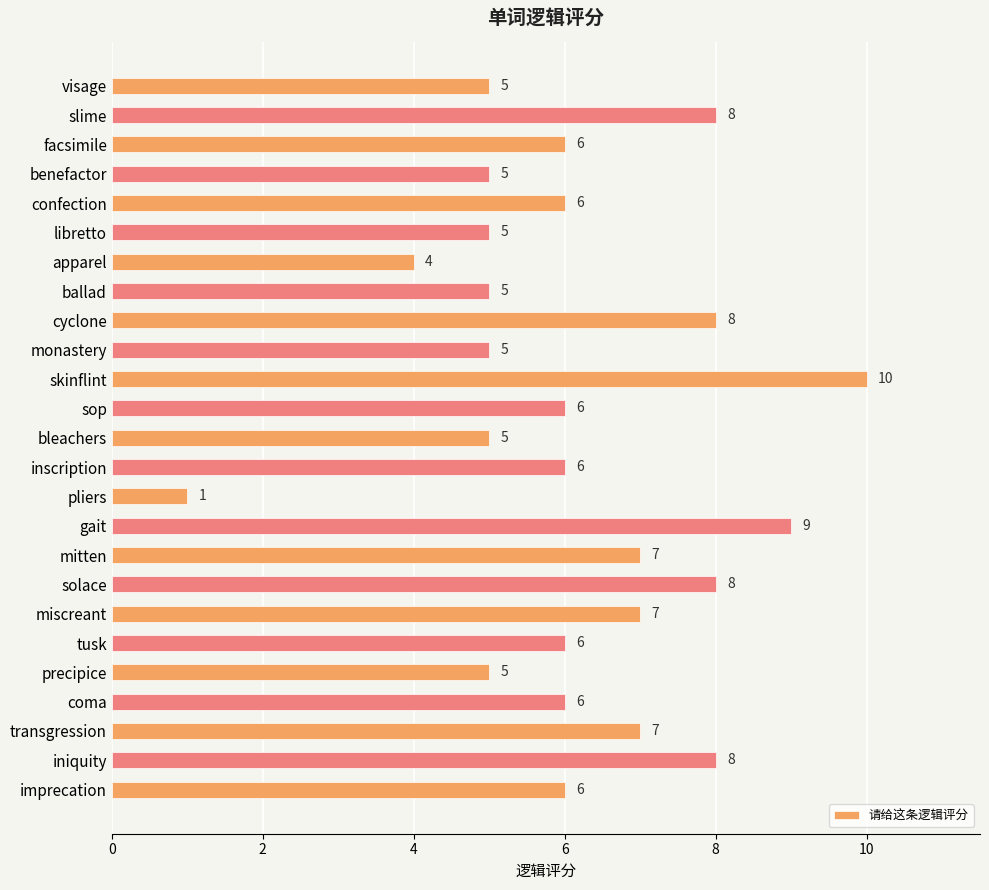

What is the average value?

6